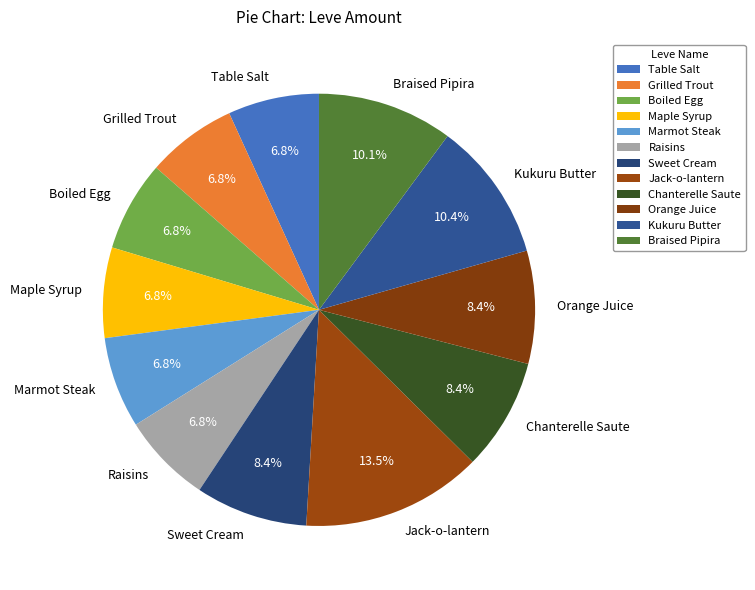

Is Raisins the majority of the pie?

No